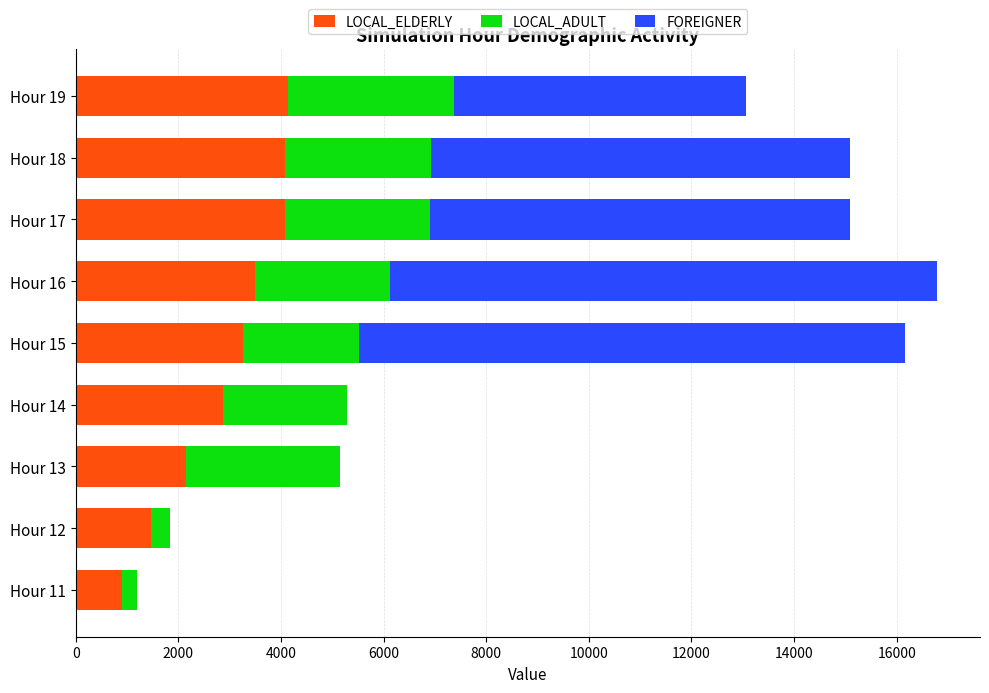

The value of LOCAL_ELDERLY at Hour 12 is 2455.6. True or false?

False